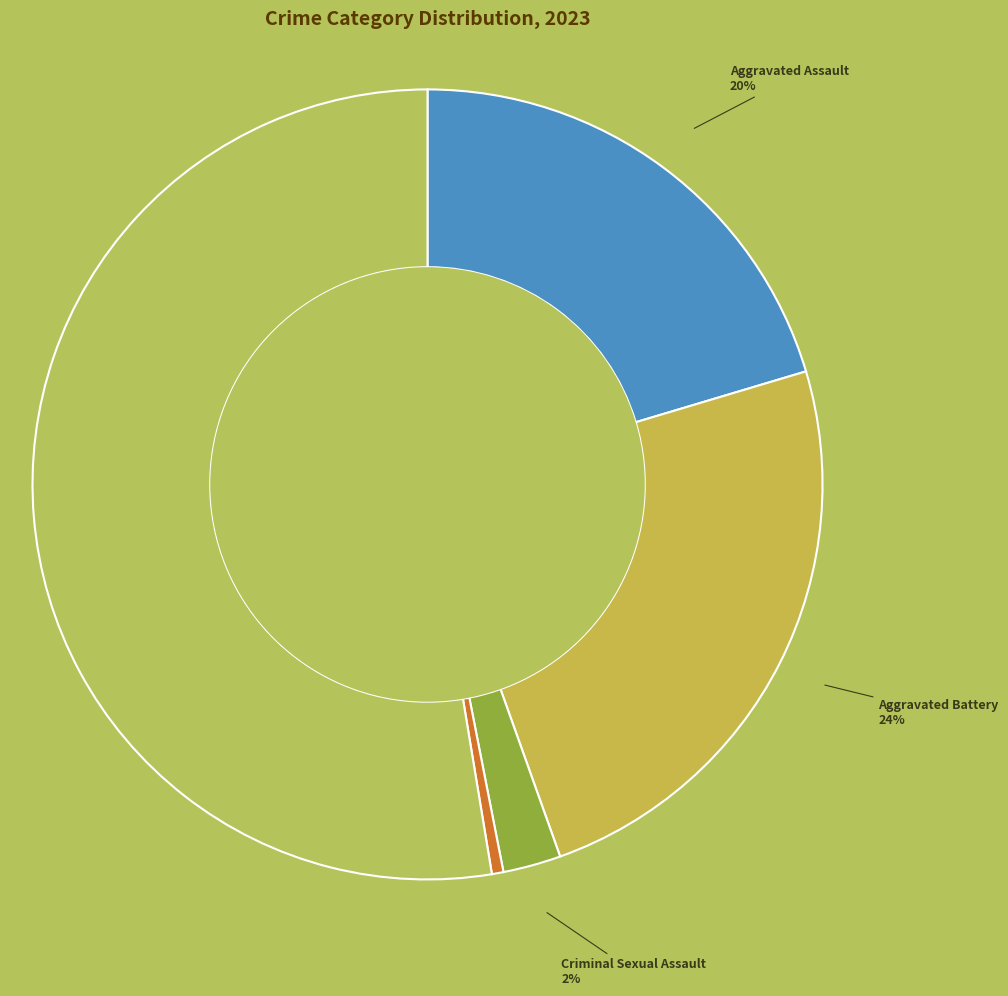

True or false: Robbery accounts for 53% of the total.

True